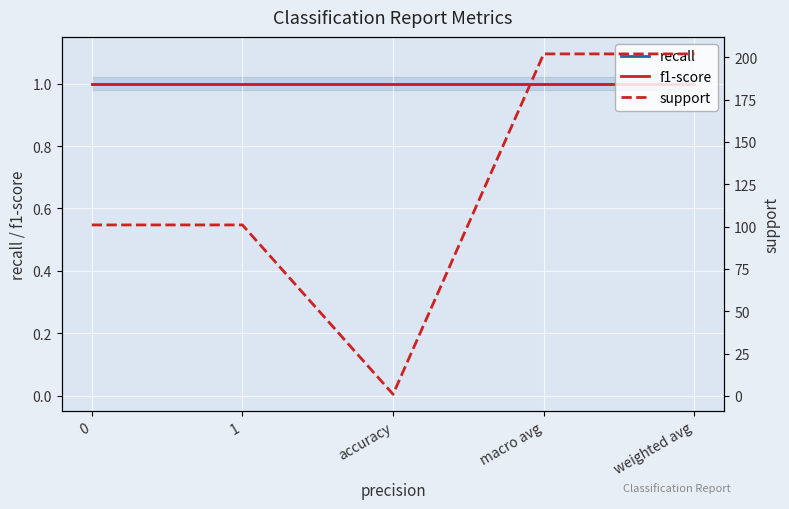

What is the label of the 2nd point from the left?

1